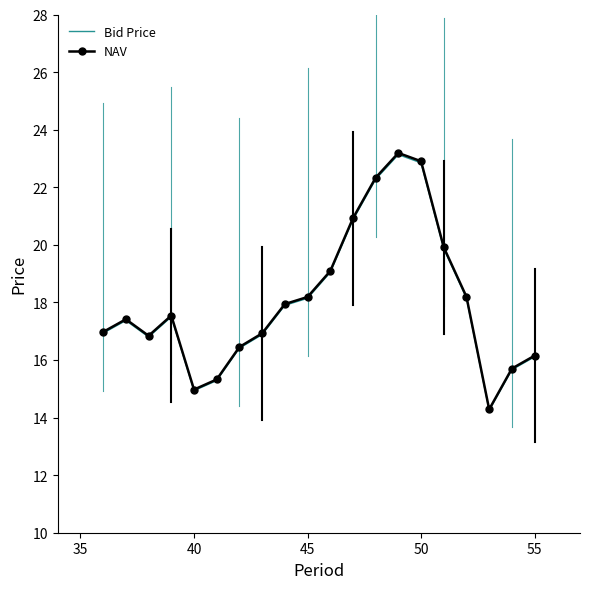

What is the maximum value for NAV?

23.2